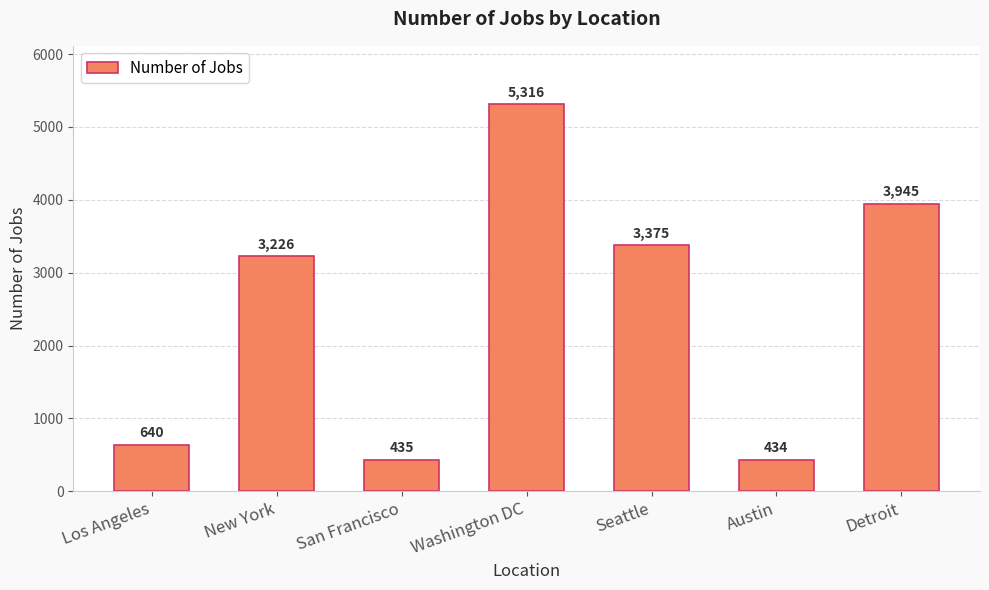

Rank the categories by value from lowest to highest.

Austin, San Francisco, Los Angeles, New York, Seattle, Detroit, Washington DC